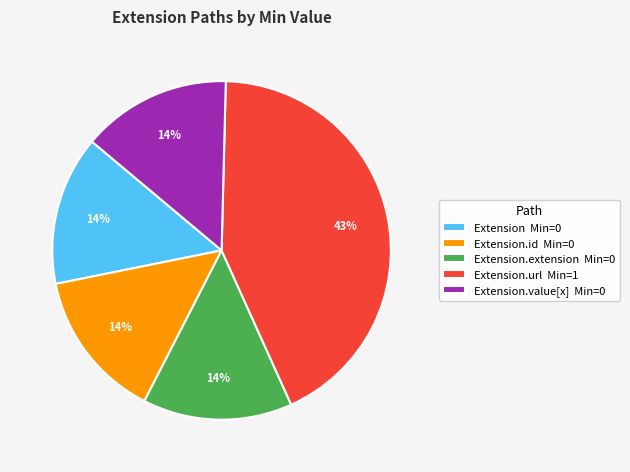

Approximately how many times larger is the value at Extension.extension Min=0 compared to Extension.url Min=1?

0.3